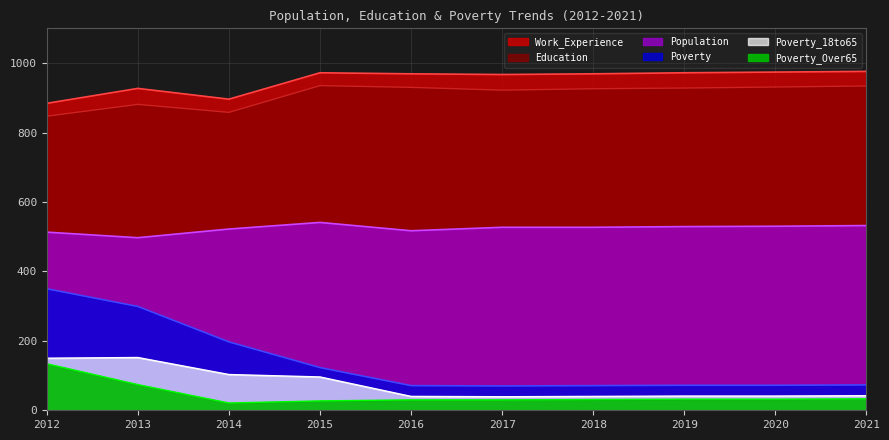

True or false: Education and Poverty cross at least once.

False